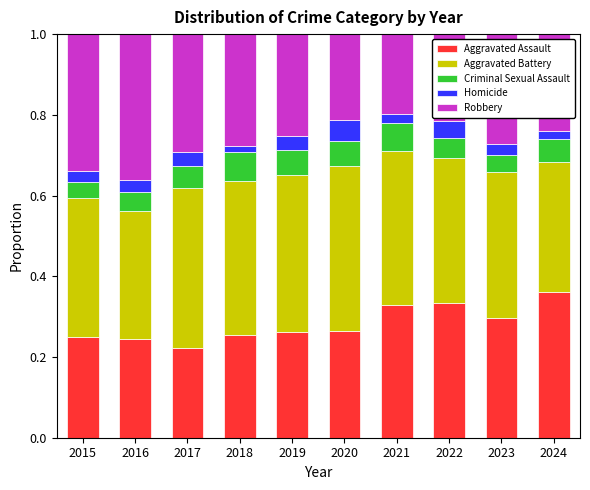

What are all the series names shown in the legend?

Aggravated Assault, Aggravated Battery, Criminal Sexual Assault, Homicide, Robbery